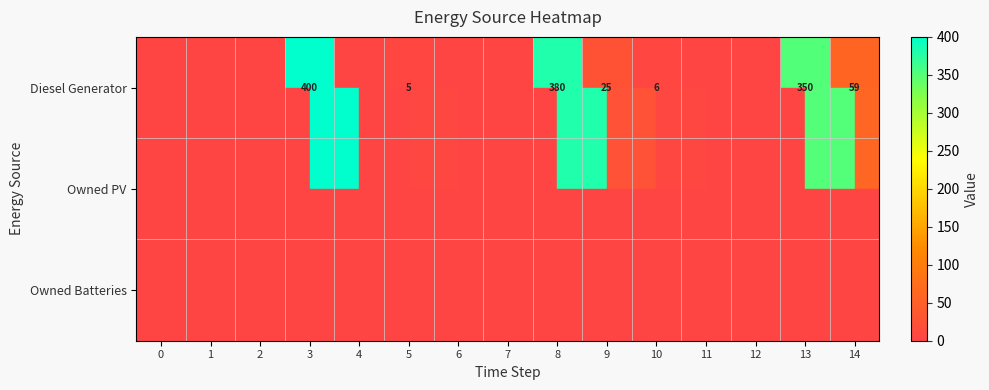

What is the difference between the Diesel Generator values at 10 and 8?

374